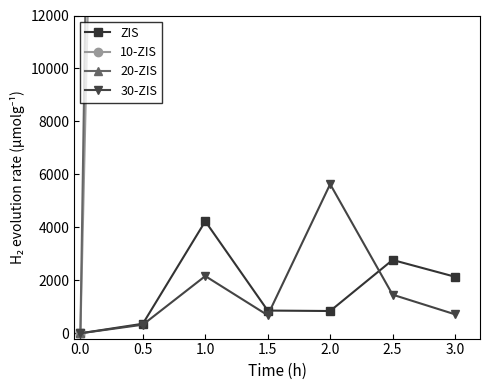

List the labels in order of 30-ZIS value, smallest first.

0.0, 0.5, 1.5, 3.0, 2.5, 1.0, 2.0